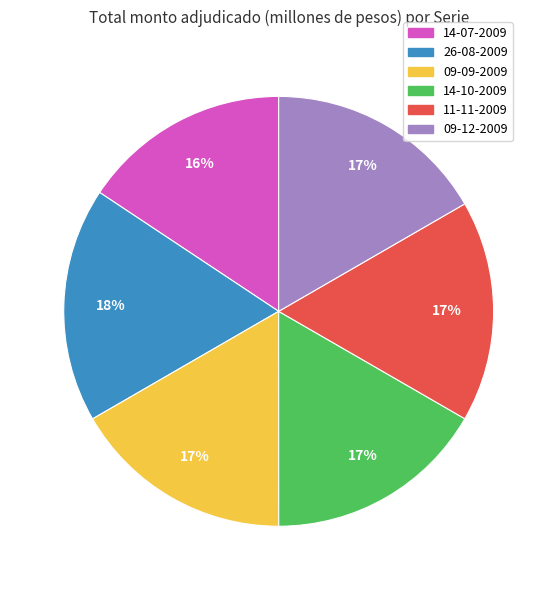

Is there any slice that represents more than half of the pie?

No